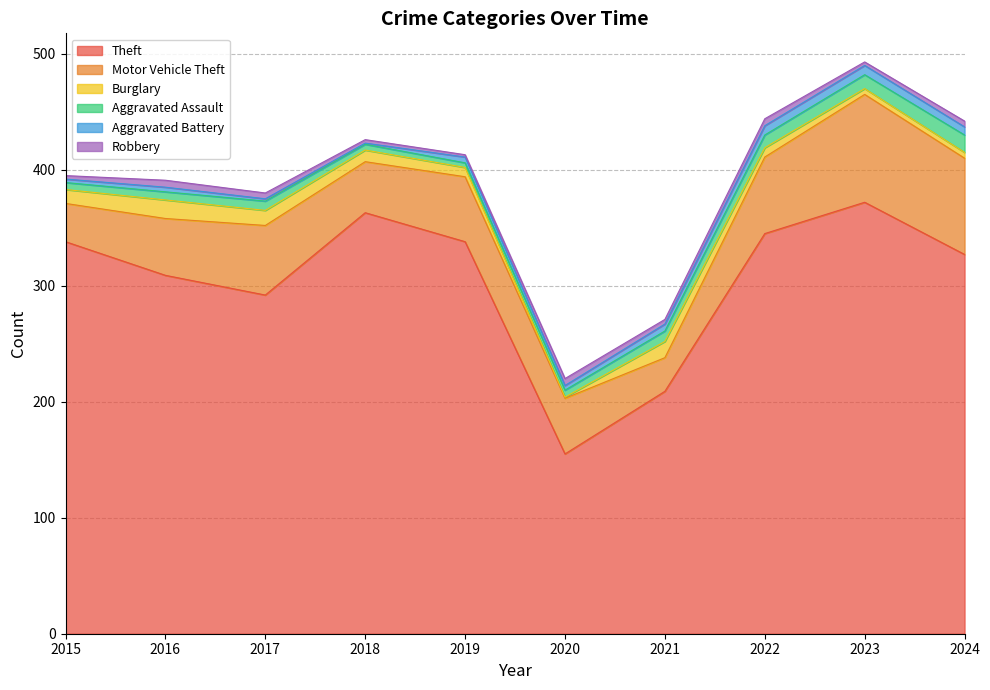

The value of Theft at 2019 is 338. True or false?

True